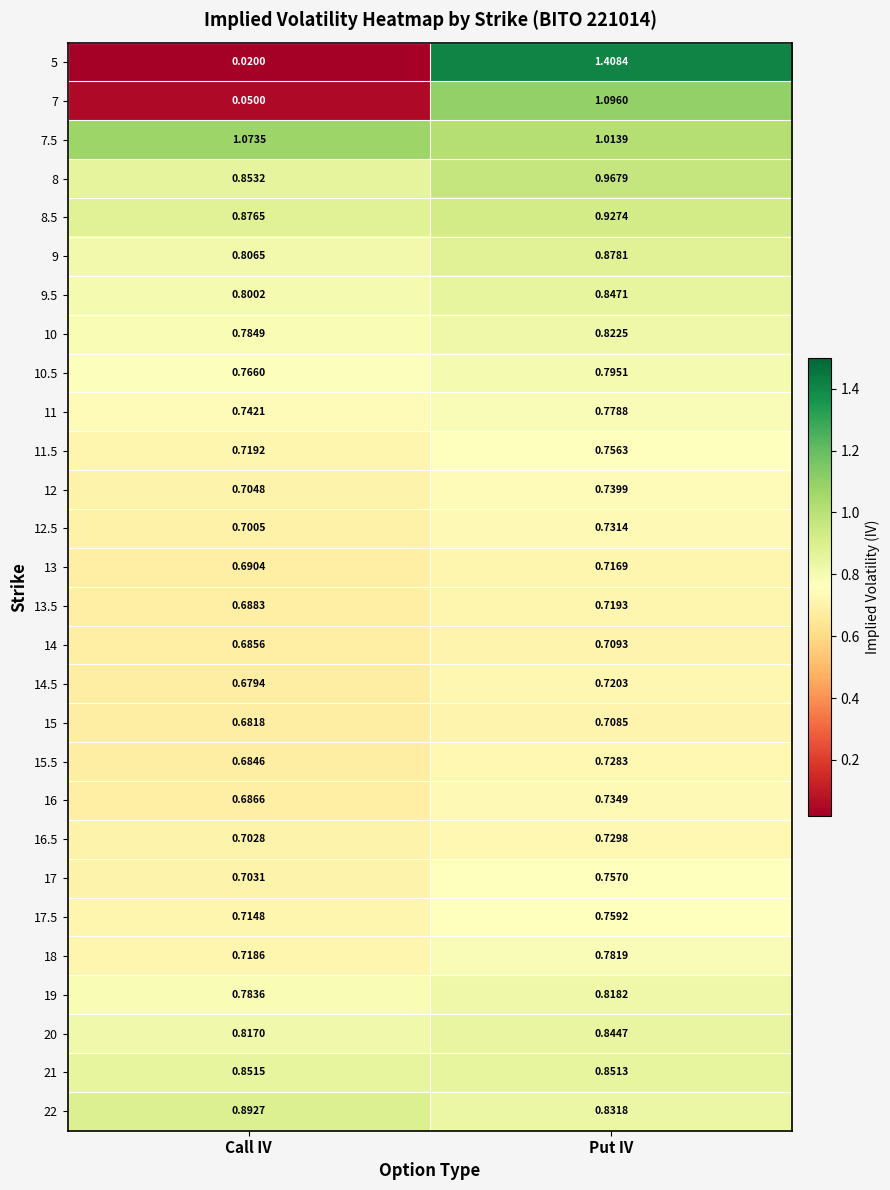

Which category has the lowest value across all series?

Call IV